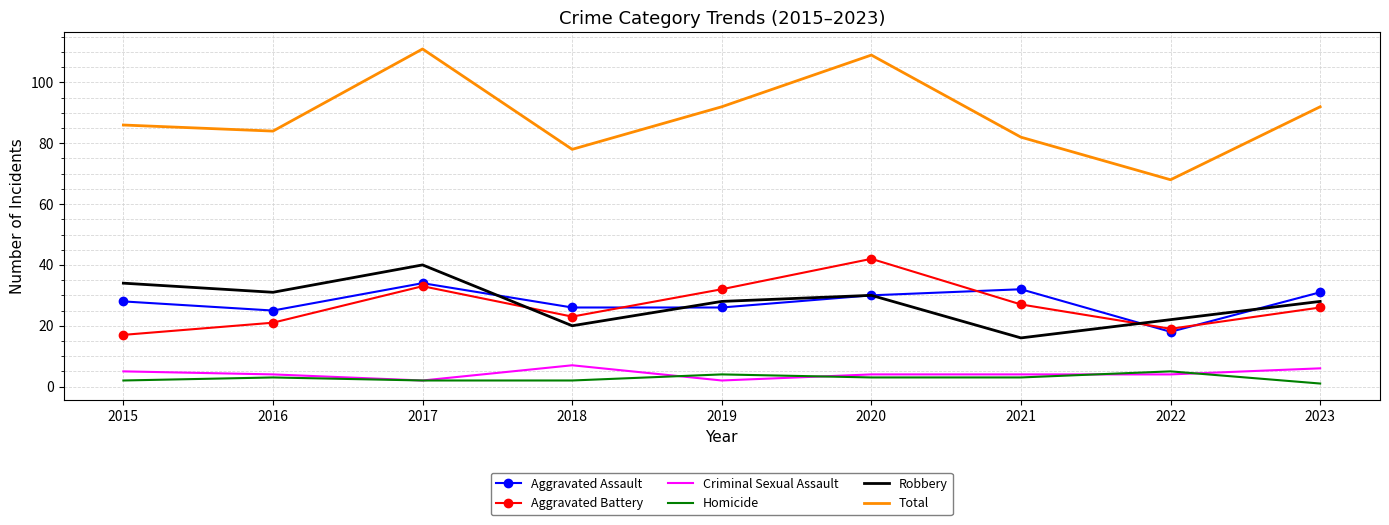

The Aggravated Assault series shows 39 at 2015. True or false?

False